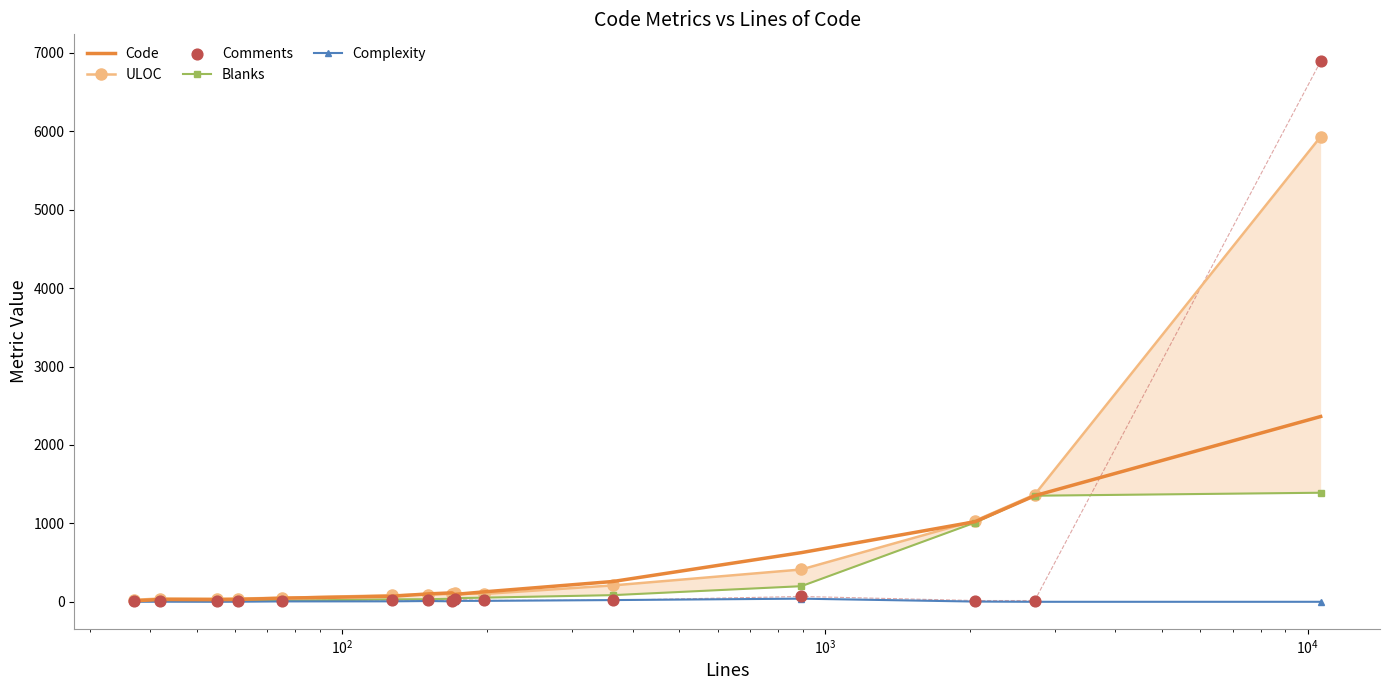

What are all the series names shown in the legend?

Code, ULOC, Blanks, Complexity, Comments